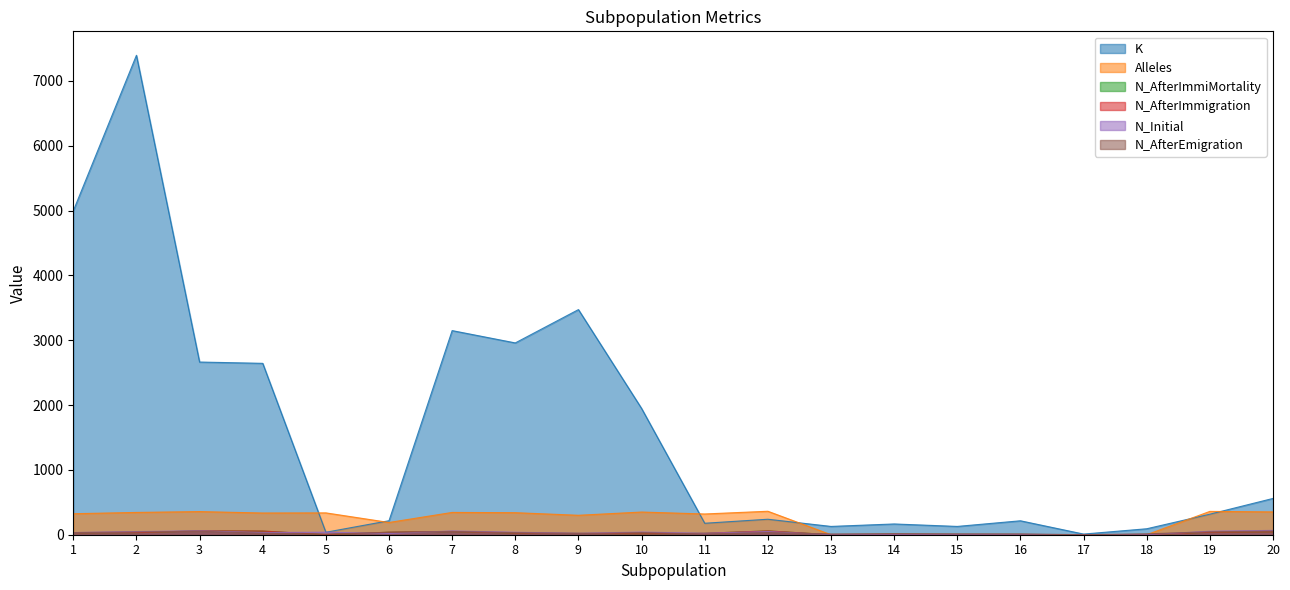

Read the N_AfterEmigration value at 13, to the nearest 10.

10